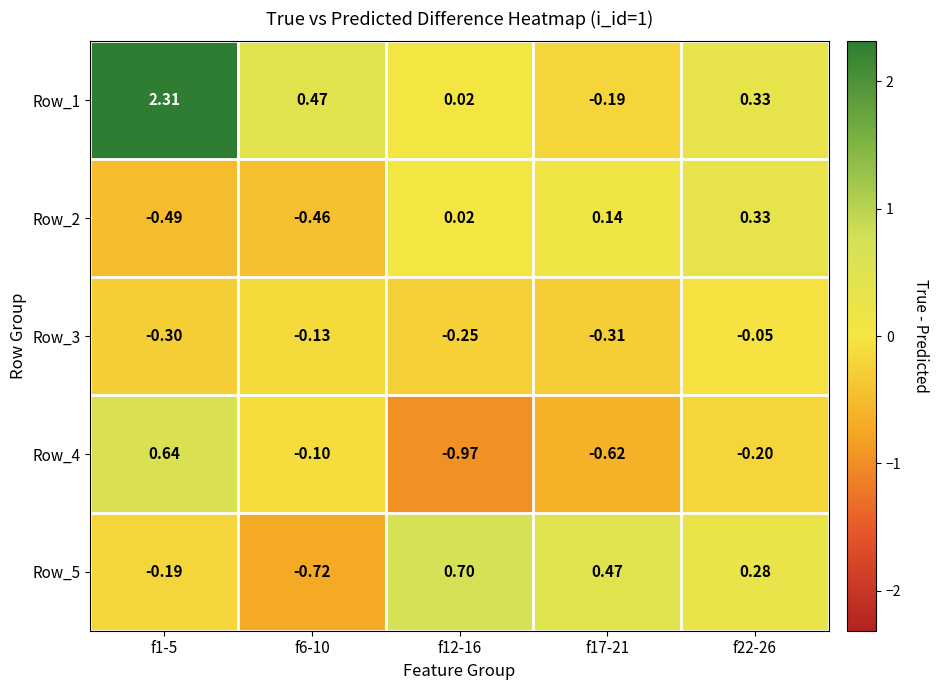

Which series has the largest total across all categories?

Row_1